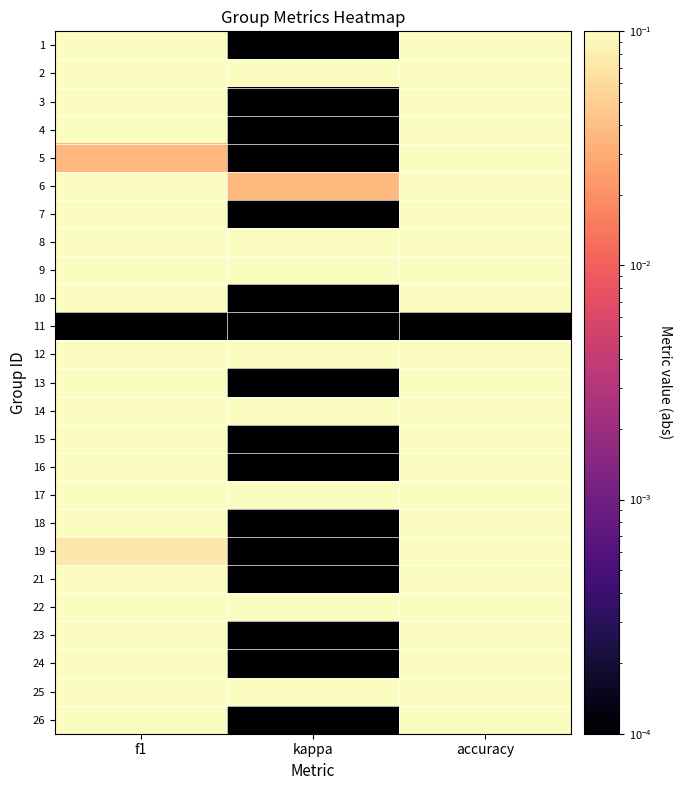

Reading left to right, extract all data points from this chart.

1: f1=0.1	kappa=0.0	accuracy=0.3
2: f1=0.4	kappa=0.1	accuracy=0.4
3: f1=0.5	kappa=0.0	accuracy=0.7
4: f1=0.4	kappa=0.0	accuracy=0.5
5: f1=0.0	kappa=0.0	accuracy=0.1
6: f1=0.5	kappa=0.0	accuracy=0.5
7: f1=0.2	kappa=0.0	accuracy=0.3
8: f1=0.2	kappa=0.2	accuracy=0.4
9: f1=0.6	kappa=0.2	accuracy=0.6
10: f1=0.3	kappa=0.0	accuracy=0.5
11: f1=0.0	kappa=0.0	accuracy=0.0
12: f1=0.4	kappa=0.2	accuracy=0.5
13: f1=0.2	kappa=0.0	accuracy=0.4
14: f1=0.4	kappa=0.3	accuracy=0.4
15: f1=0.4	kappa=0.0	accuracy=0.6
16: f1=0.4	kappa=0.0	accuracy=0.4
17: f1=0.6	kappa=0.3	accuracy=0.7
18: f1=0.4	kappa=0.0	accuracy=0.5
19: f1=0.1	kappa=0.0	accuracy=0.2
21: f1=0.2	kappa=0.0	accuracy=0.4
22: f1=0.5	kappa=0.2	accuracy=0.5
23: f1=0.4	kappa=0.0	accuracy=0.6
24: f1=0.1	kappa=0.0	accuracy=0.3
25: f1=0.2	kappa=0.2	accuracy=0.2
26: f1=0.1	kappa=0.0	accuracy=0.3